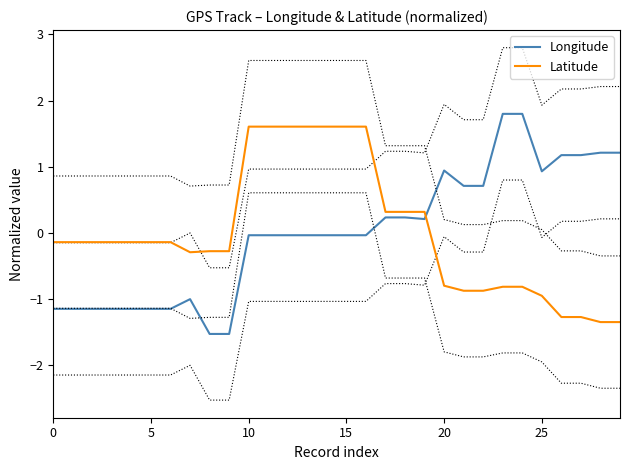

Reading right to left, transcribe all the data shown in this chart.

Longitude: 1.2	1.2	1.2	1.2	0.9	1.8	1.8	0.7	0.7	0.9	0.2	0.2	0.2	-0.0	-0.0	-0.0	-0.0	-0.0	-0.0	-0.0	-1.5	-1.5	-1.0	-1.1	-1.1	-1.1	-1.1	-1.1	-1.1	-1.1
Latitude: -1.3	-1.3	-1.3	-1.3	-1.0	-0.8	-0.8	-0.9	-0.9	-0.8	0.3	0.3	0.3	1.6	1.6	1.6	1.6	1.6	1.6	1.6	-0.3	-0.3	-0.3	-0.1	-0.1	-0.1	-0.1	-0.1	-0.1	-0.1